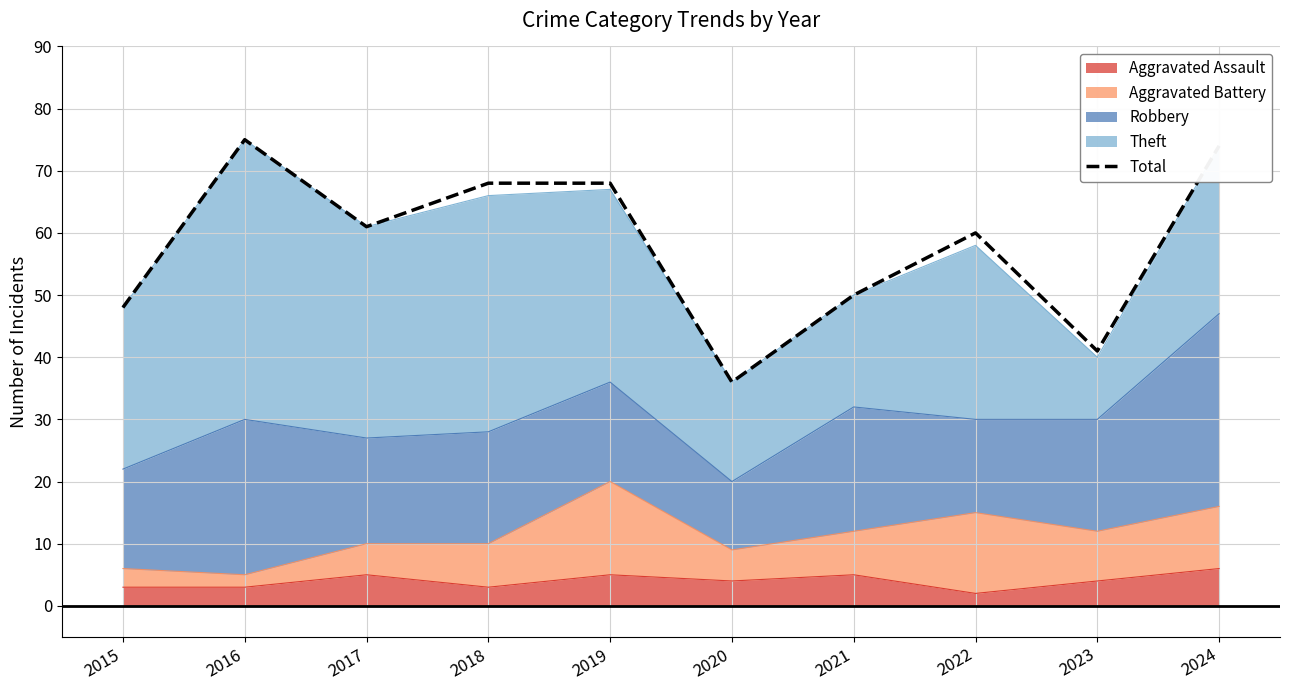

What is the change in value from 2023 to 2024?

+33